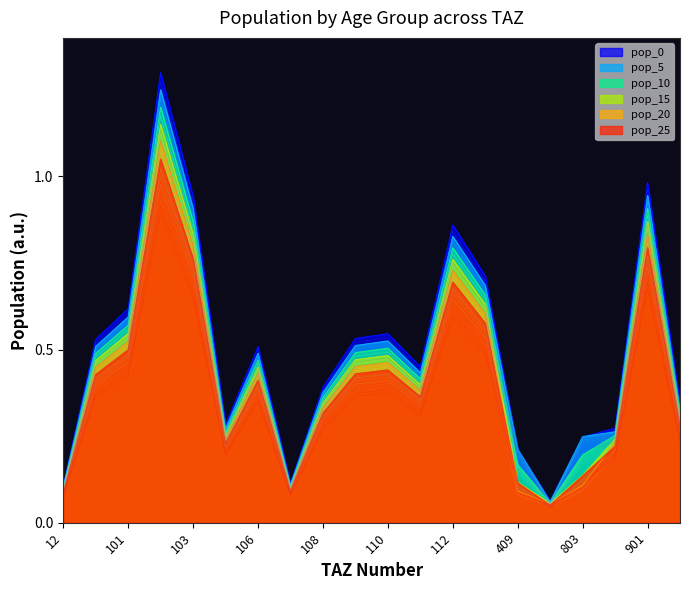

True or false: pop_10 and pop_25 intersect in this chart.

False